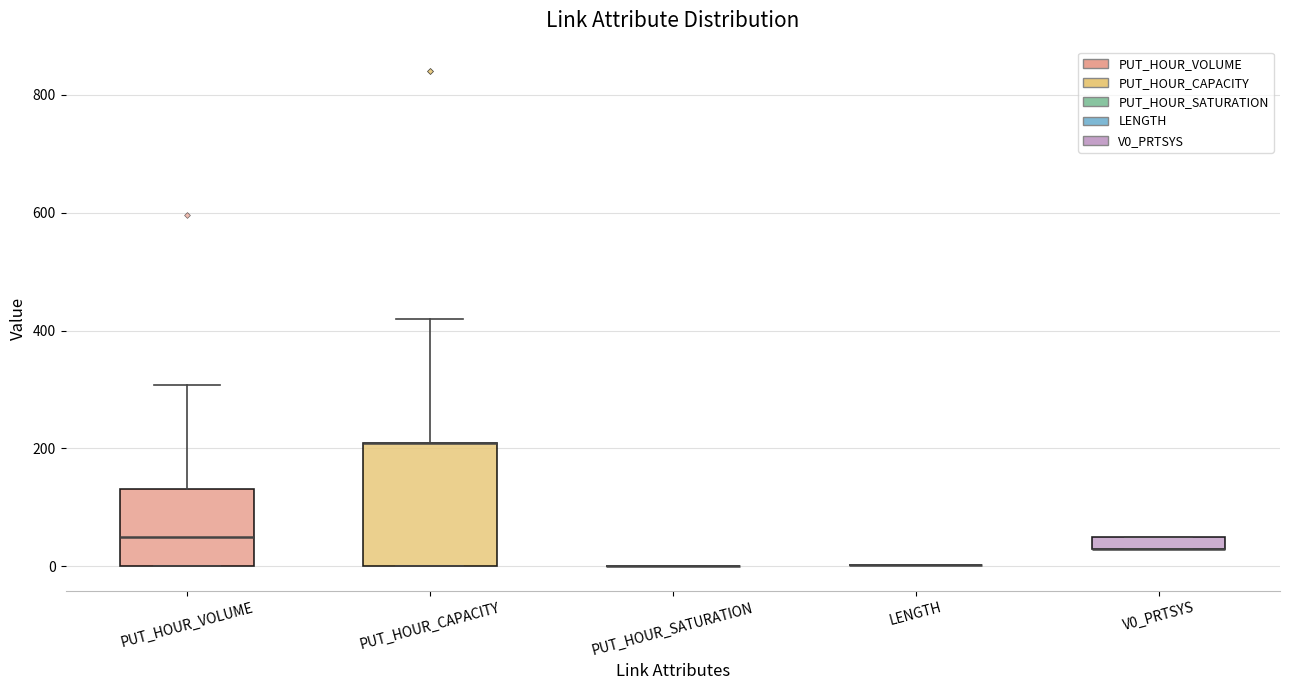

Where is the upper edge of the box for PUT_HOUR_CAPACITY on the y-axis? The values are not printed on the chart, so give them approximately, as read against the axis.

220